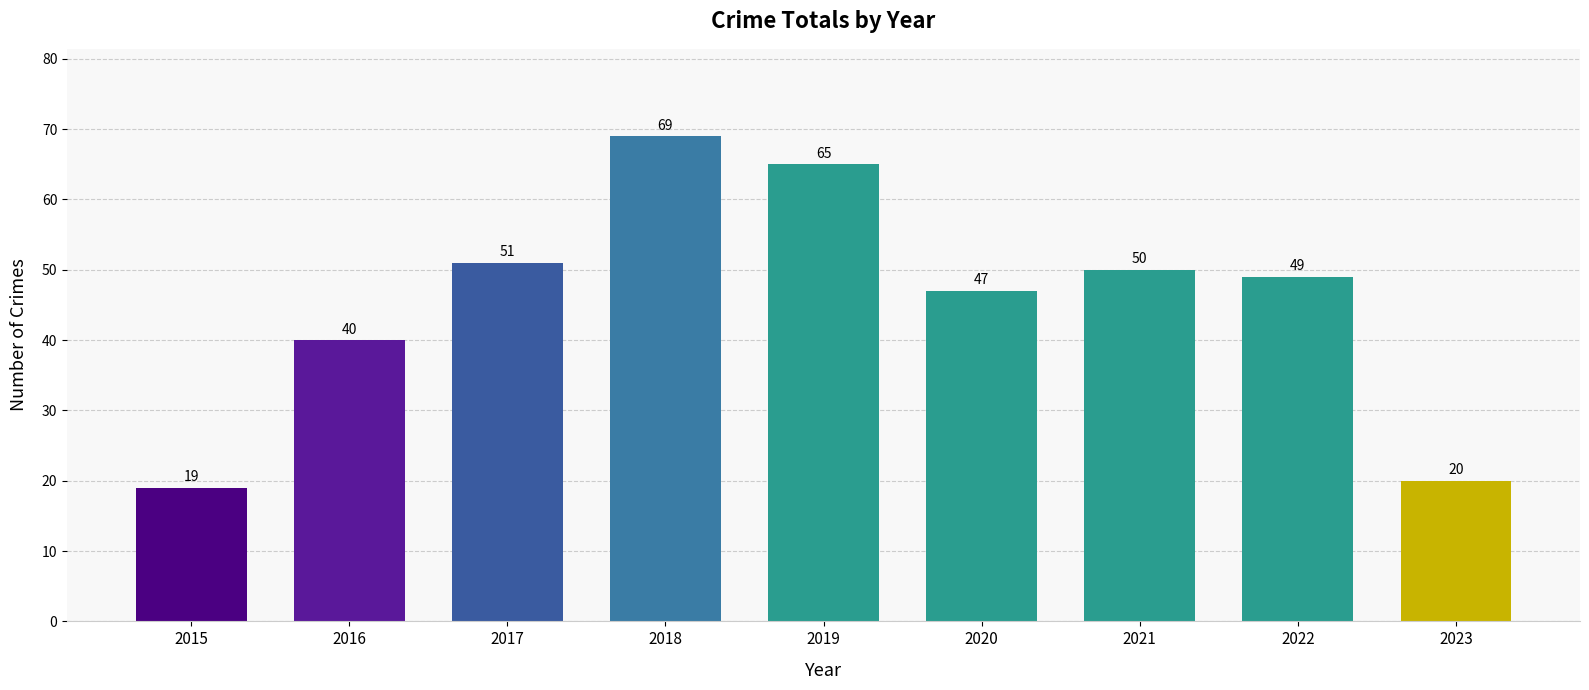

Where is the data nearest to the value 44?

2020